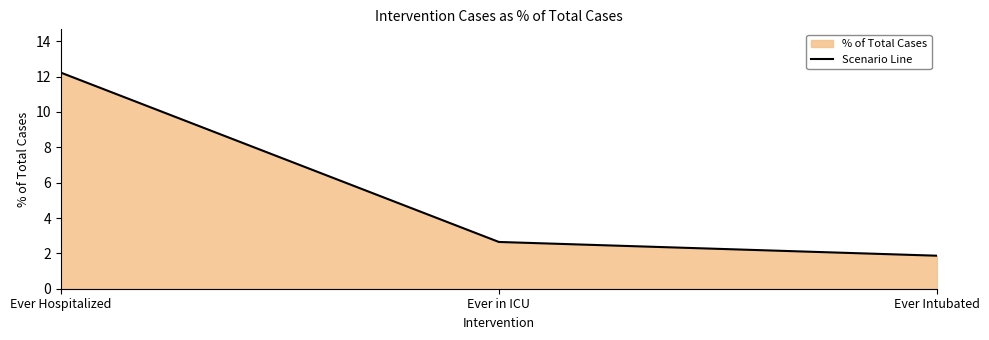

What is the difference between the maximum and minimum values?

10.4